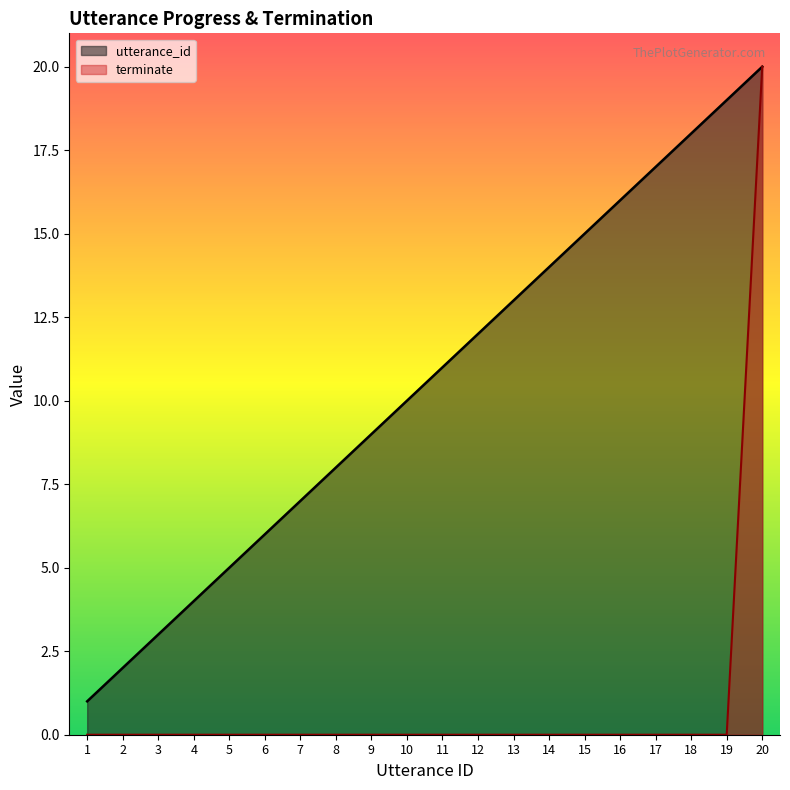

At 5, list the series in order from largest to smallest.

utterance_id, terminate